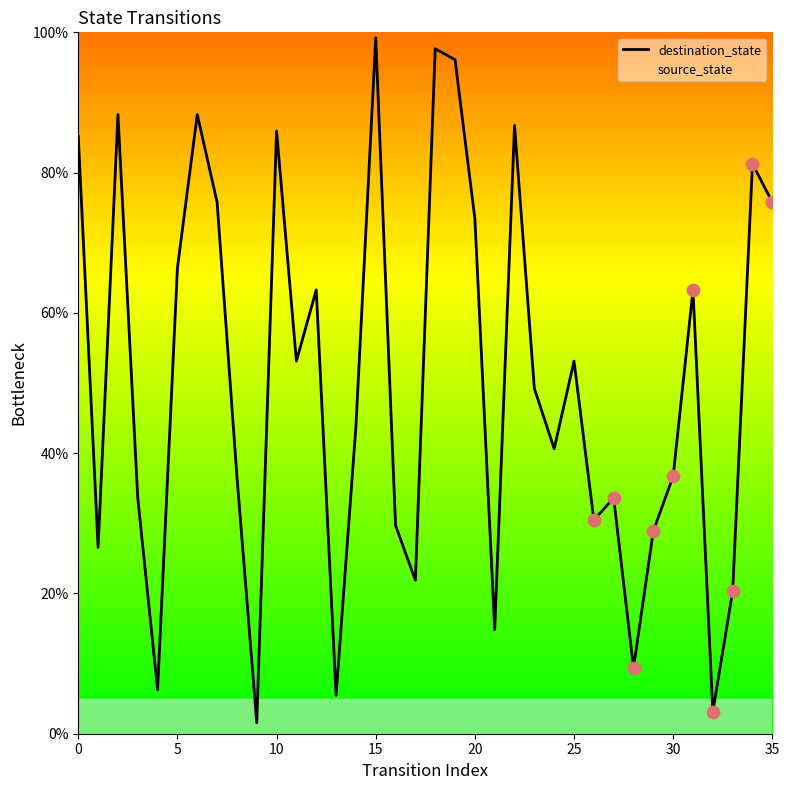

Which series has the largest range (max minus min)?

destination_state